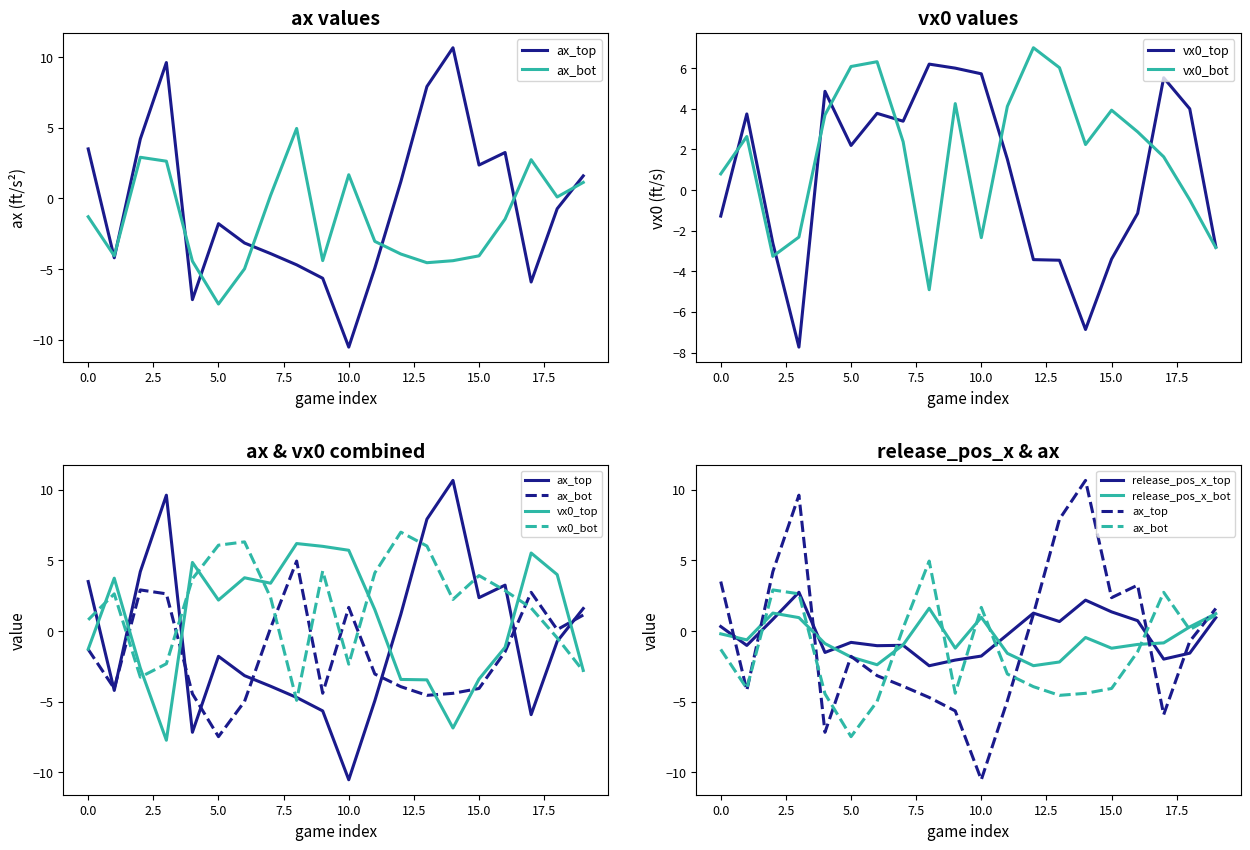

Which series changed the most between −2.5 and 17.5?

ax_top